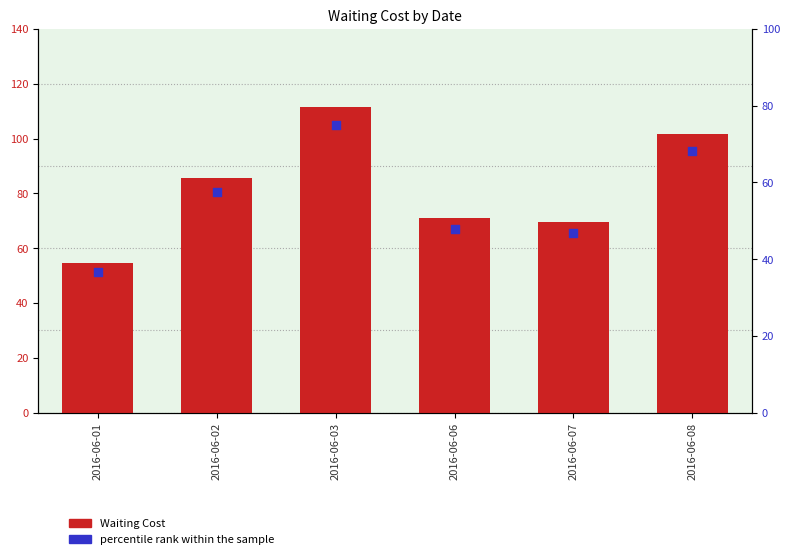

At how many categories does at least one series exceed 89?

2